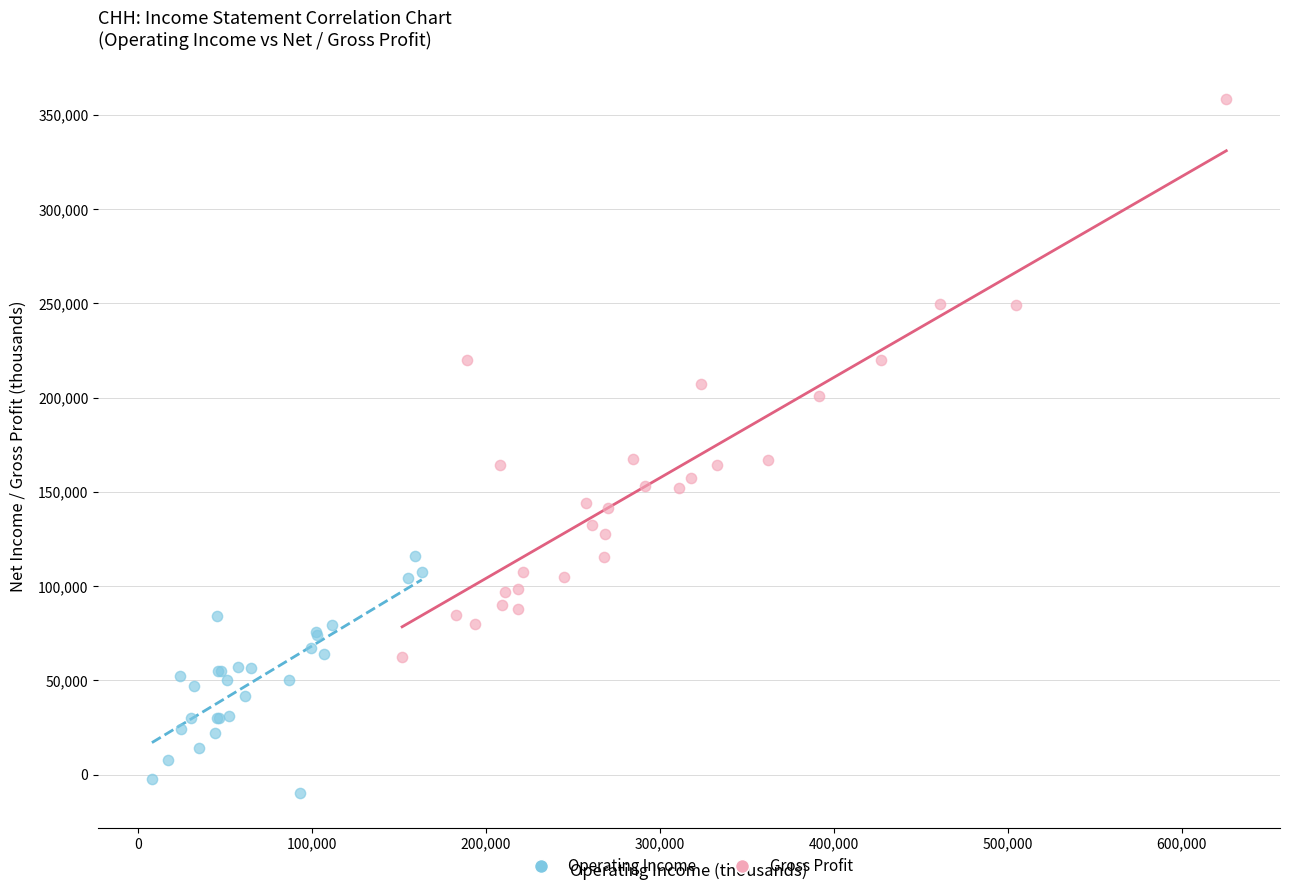

Which series has the largest Y range (max minus min)?

Gross Profit